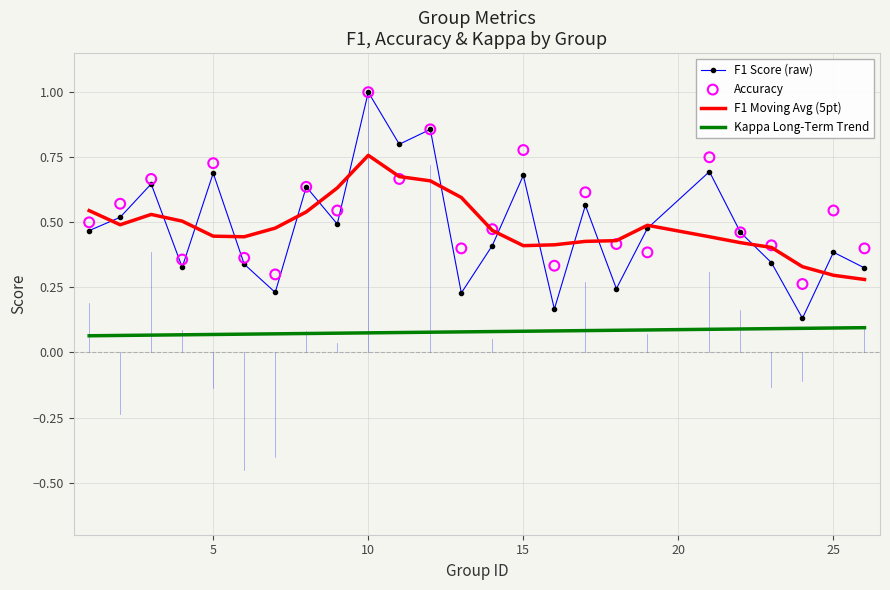

Which series has the largest Y range (max minus min)?

F1 Score (raw)